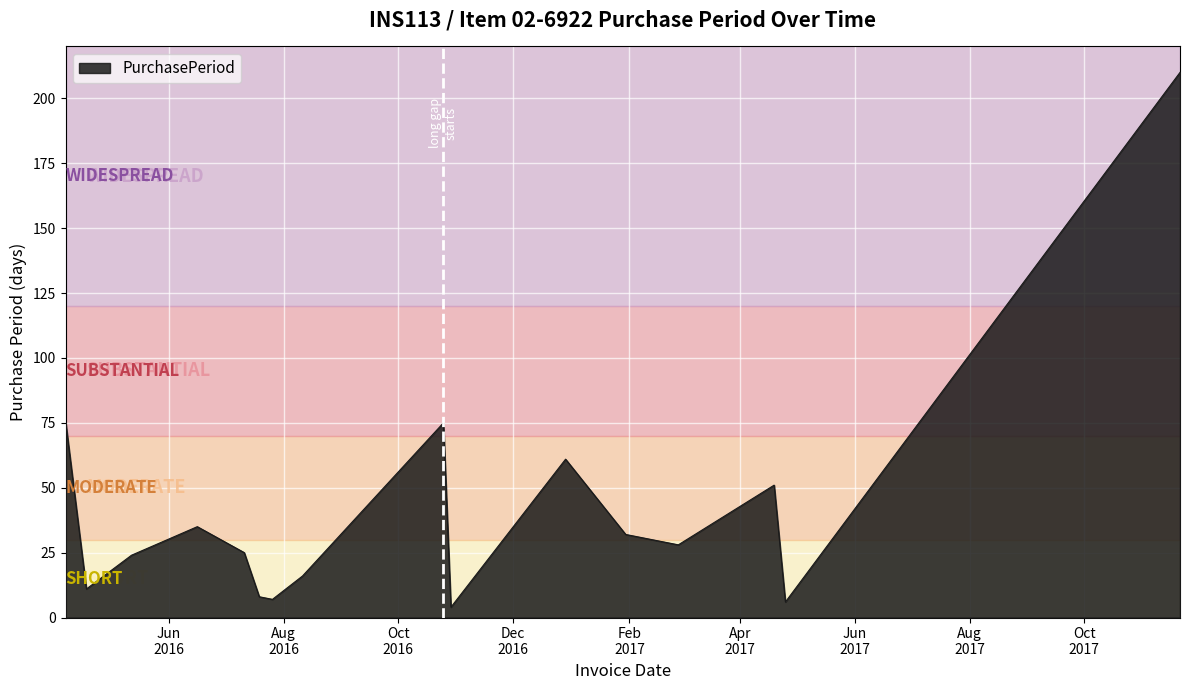

True or false: there are more than 0 points higher than both neighbors.

True